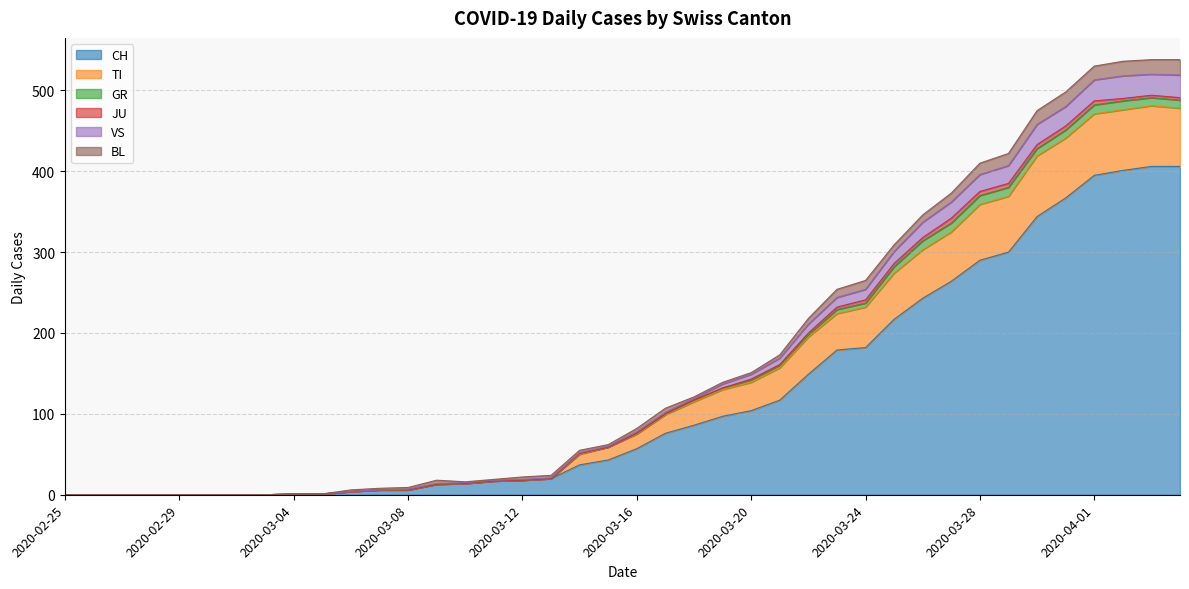

What is the difference between the highest and lowest values at 2020-03-16?

25